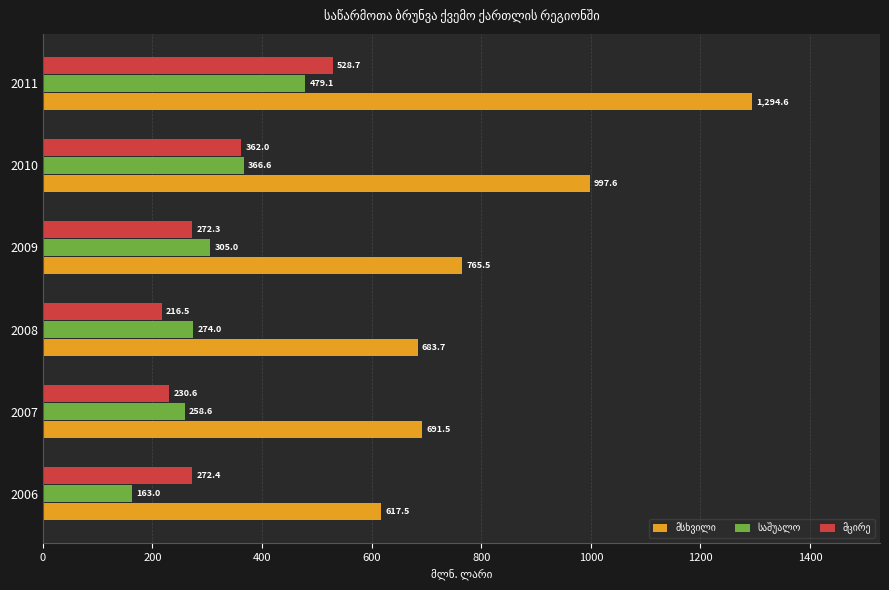

What is the total value across all series at 2011?

2302.4